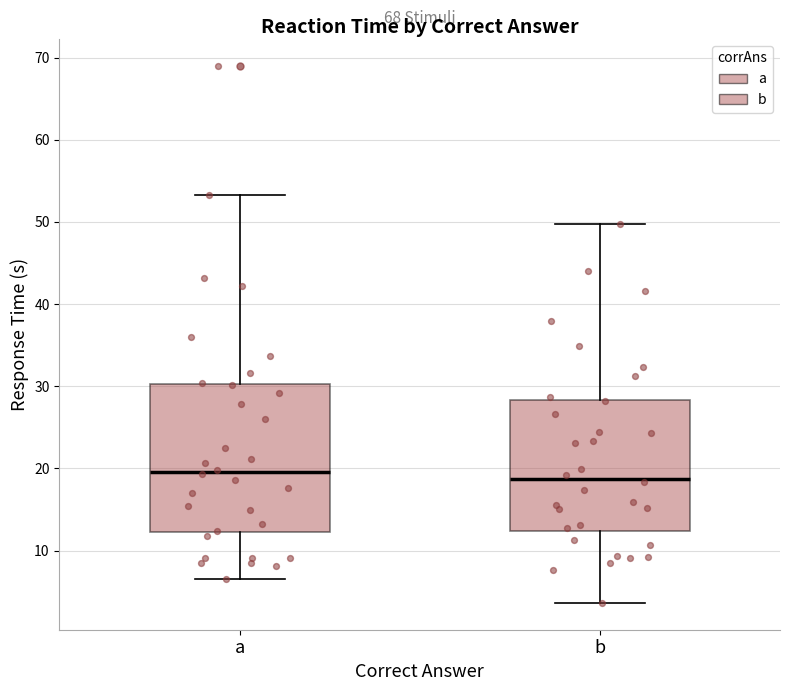

Reading left to right, read every box against the y-axis: the position of its median line, the range the box covers, and the ends of its whiskers. The values are not printed on the chart, so give them approximately, as read against the axis.

a: median 20, box 12 to 30, whiskers 7 to 53
b: median 19, box 12 to 28, whiskers 4 to 50